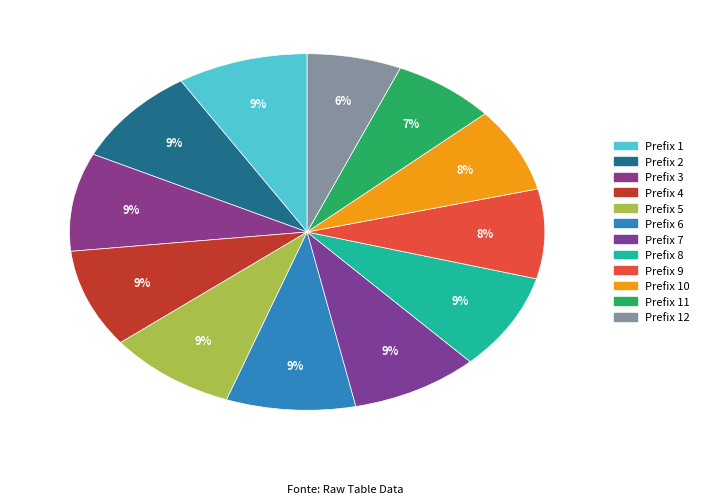

How many segments does this pie chart have?

12